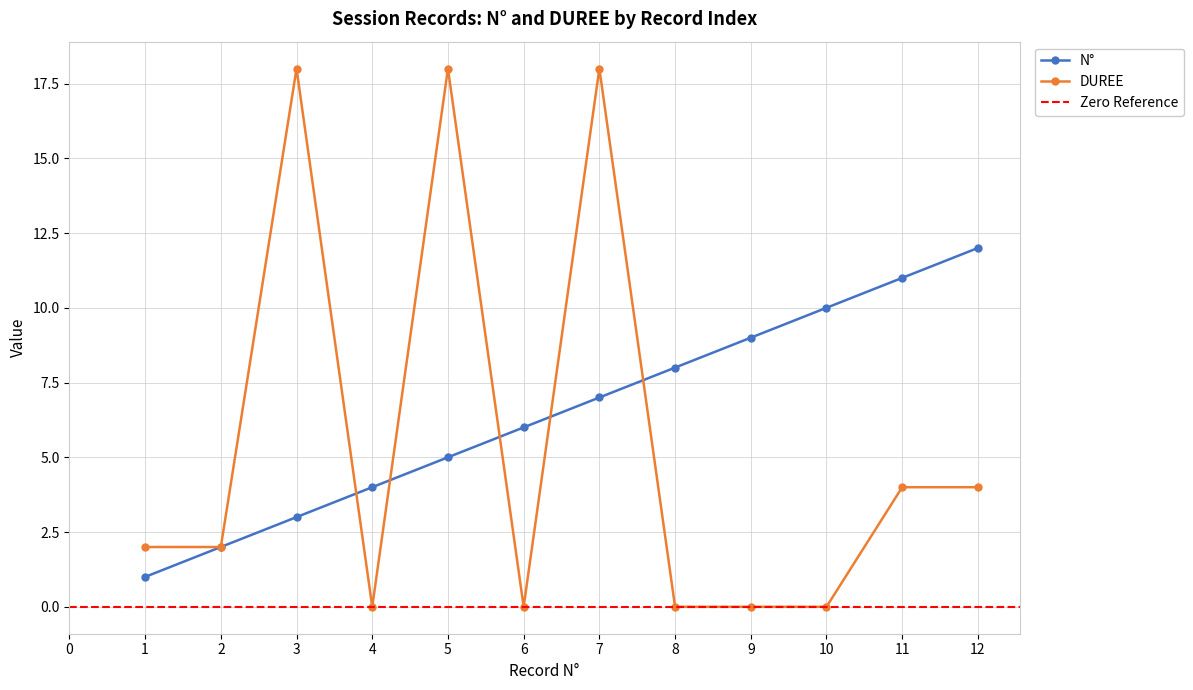

Is the value of DUREE at 3 greater than the value of N° at 5?

Yes